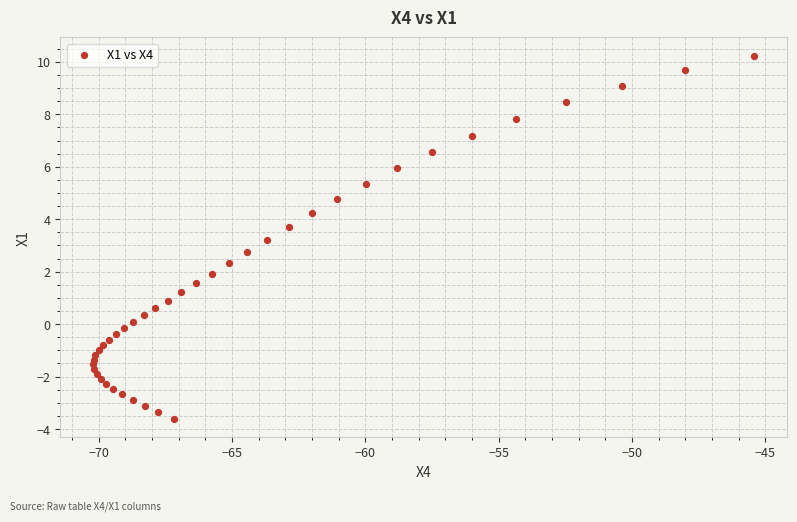

What is the range of X values (max minus min)?

24.8